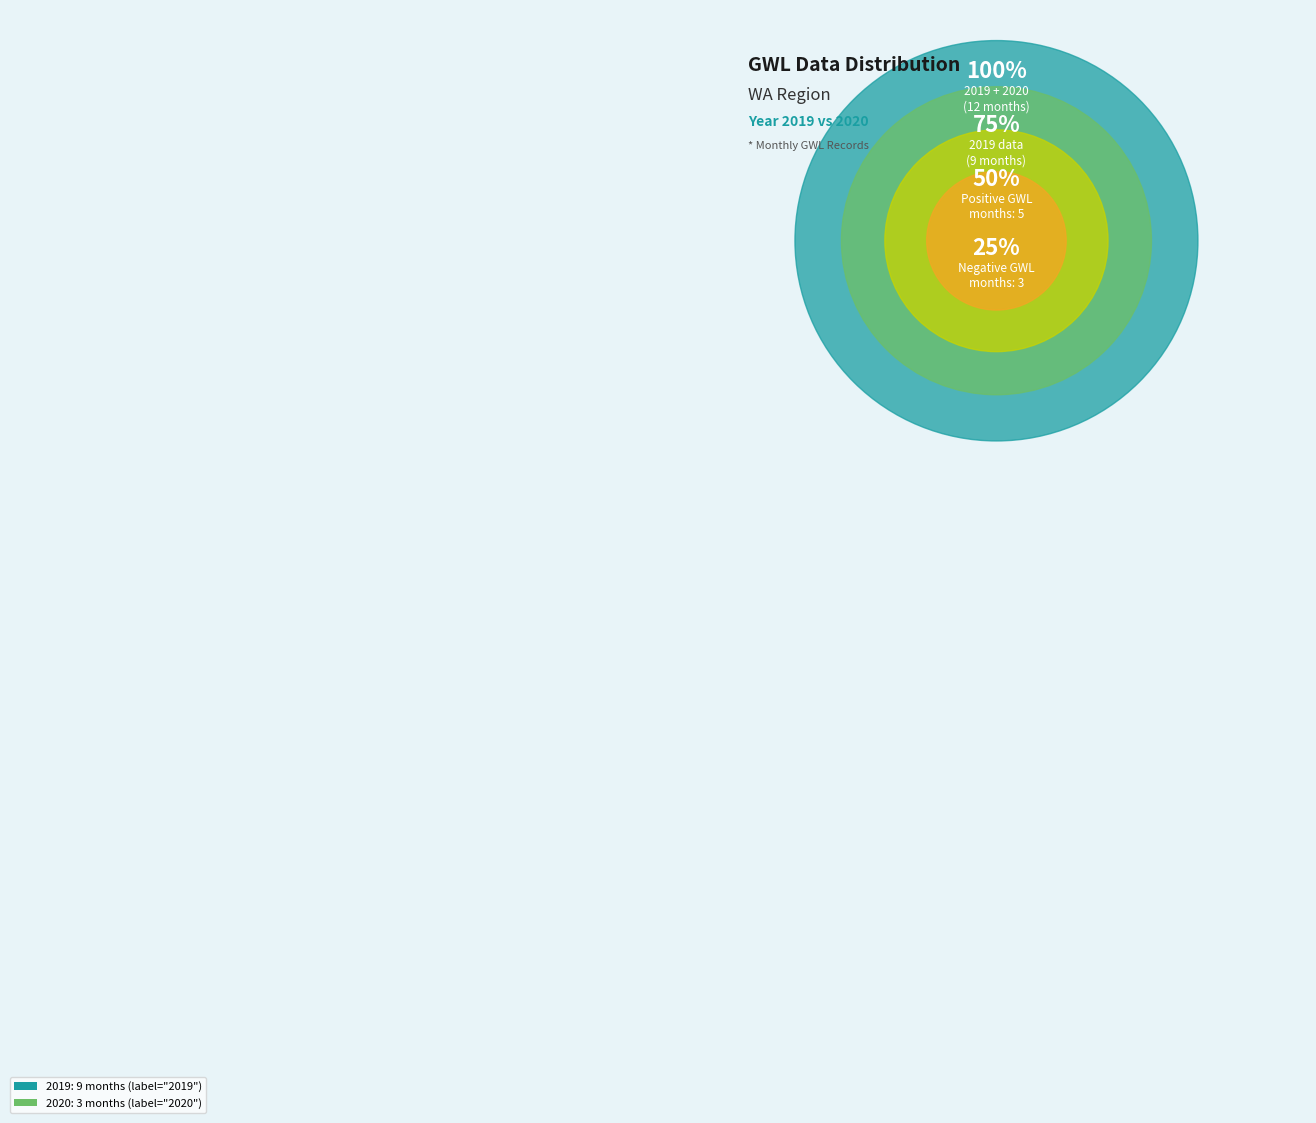

Is 2019 the majority of the pie?

Yes